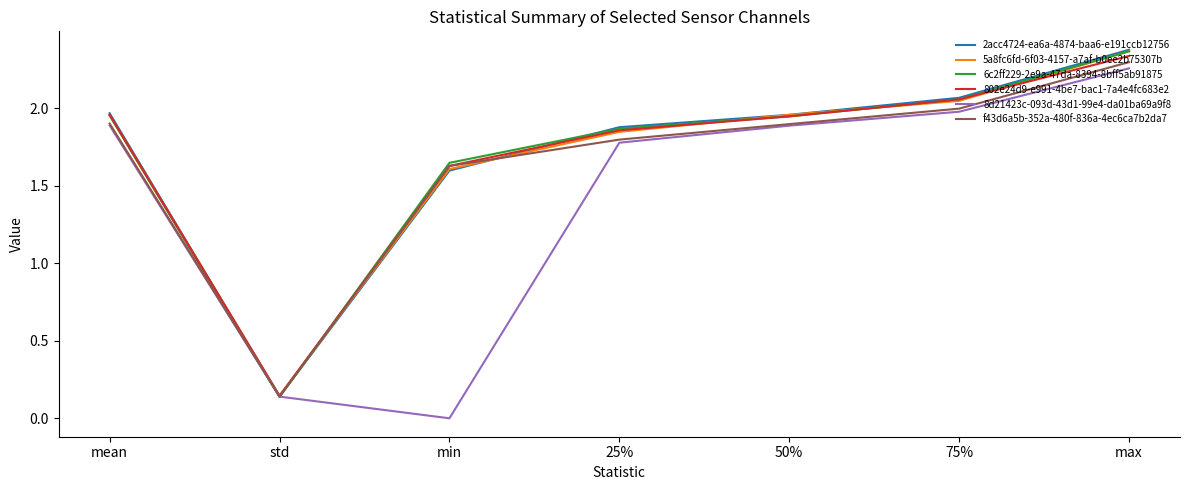

How many distinct data groups are displayed?

6